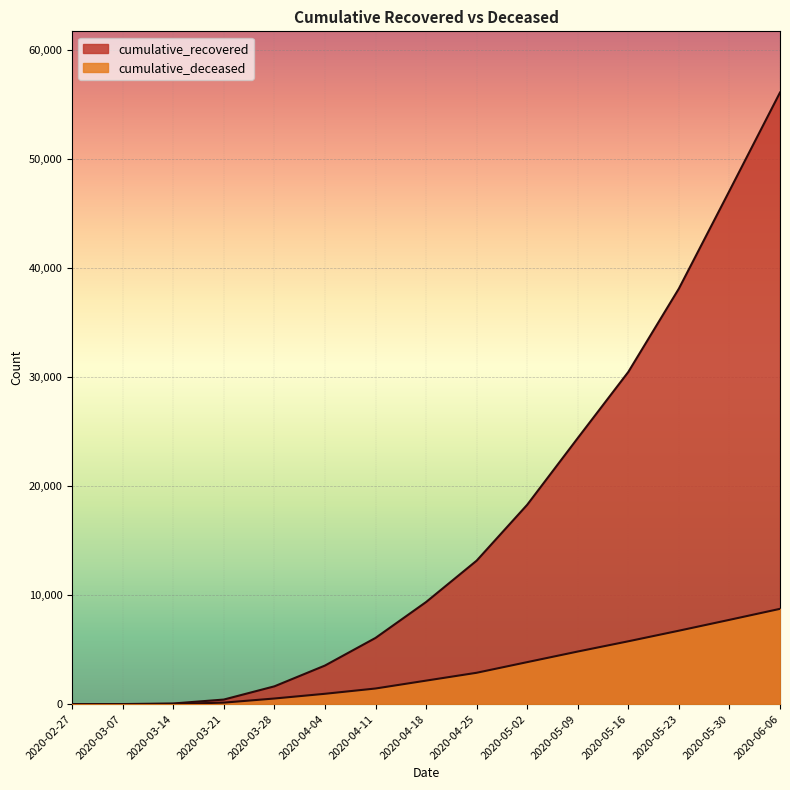

At how many categories does at least one series exceed 46097?

2